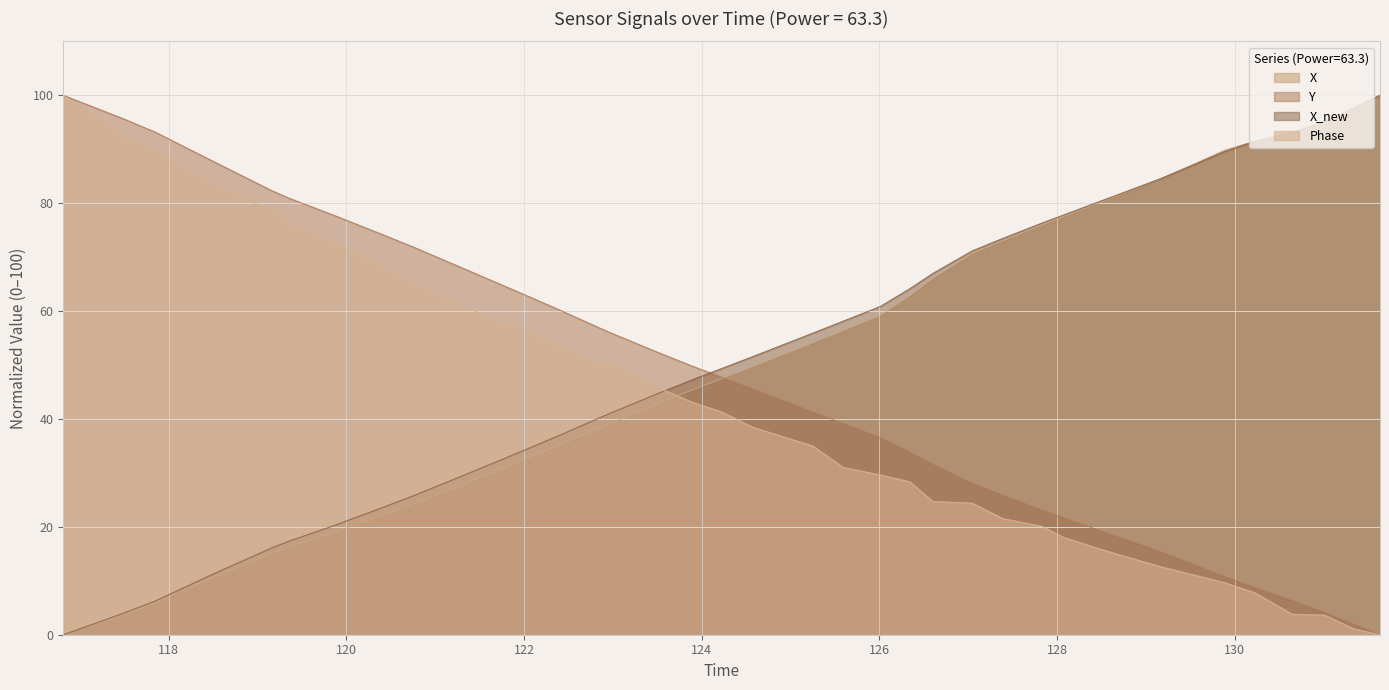

What is the highest value of the Phase series?

100.0